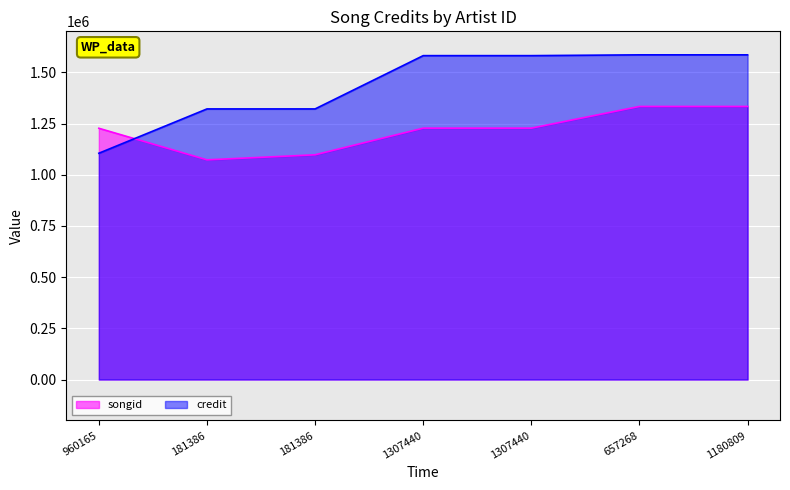

Between 960165 and 1180809, which series saw the biggest shift?

credit